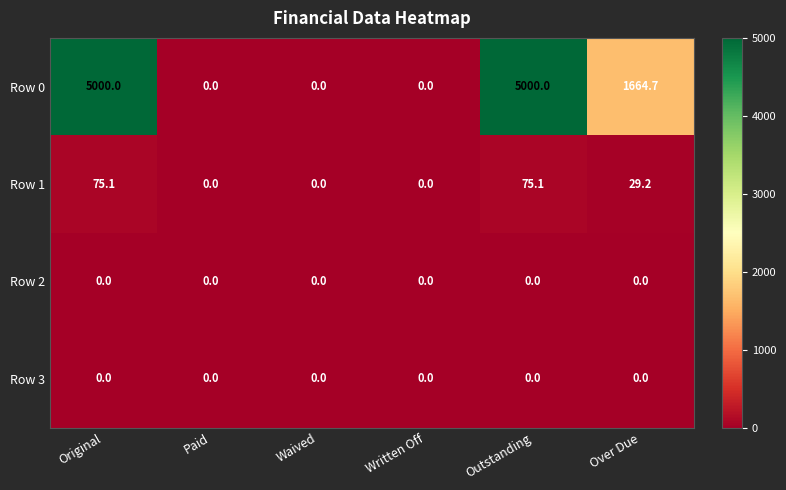

What is the difference between the highest and lowest values at Outstanding?

5000.0